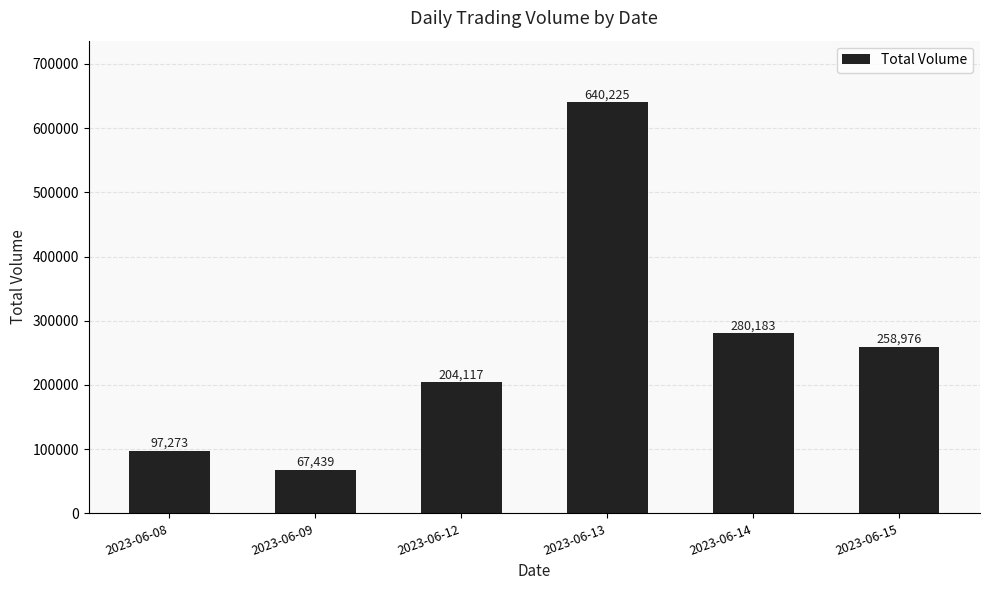

Which label corresponds to the smallest value in the chart?

2023-06-09